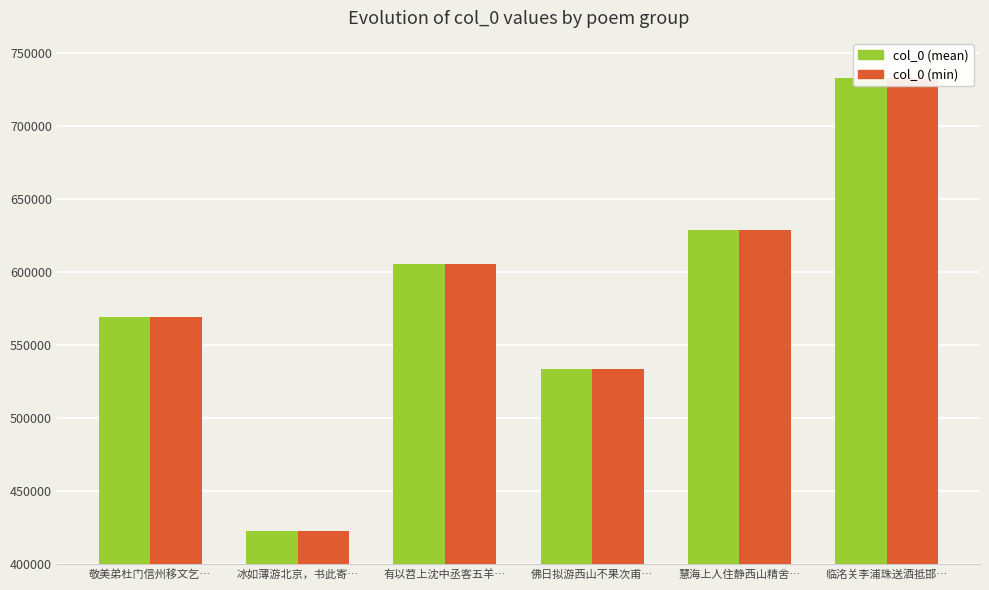

Reading left to right, list all the values displayed in this chart.

col_0 (mean): 敬美弟杜门信州移文乞…=568879.0	冰如薄游北京，书此寄…=422945.0	有以苕上沈中丞客五羊…=605188.5	佛日拟游西山不果次甫…=533644.5	慧海上人住静西山精舍…=628476.5	临洺关李浦珠送酒抵邯…=732663.5
col_0 (min): 敬美弟杜门信州移文乞…=568878.0	冰如薄游北京，书此寄…=422944.0	有以苕上沈中丞客五羊…=605188.0	佛日拟游西山不果次甫…=533644.0	慧海上人住静西山精舍…=628476.0	临洺关李浦珠送酒抵邯…=732663.0